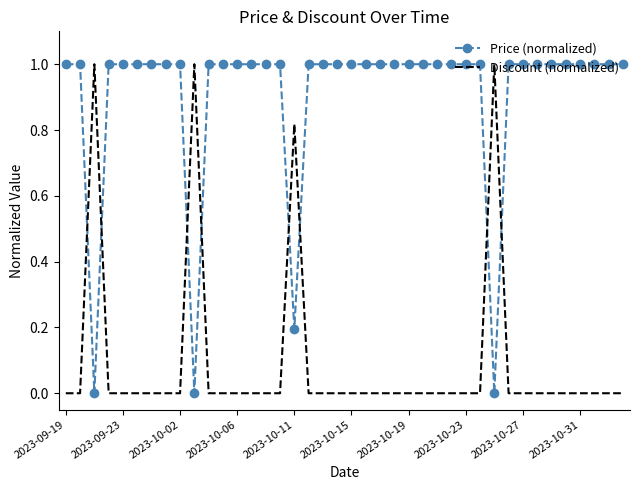

Which series ends up on top after the final intersection of Discount (normalized) and Price (normalized)?

Price (normalized)